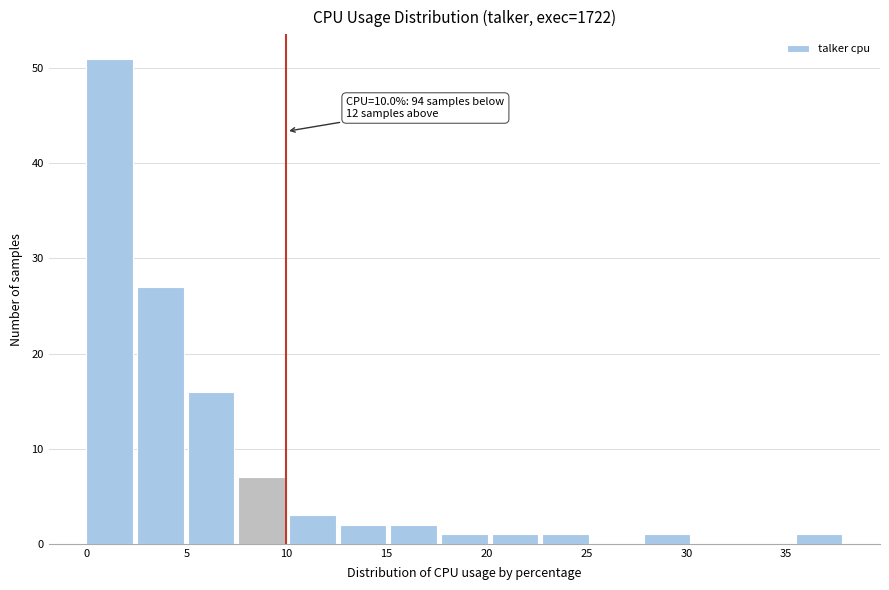

Over which range of the x-axis is the bar tallest?

0.0 to 2.5